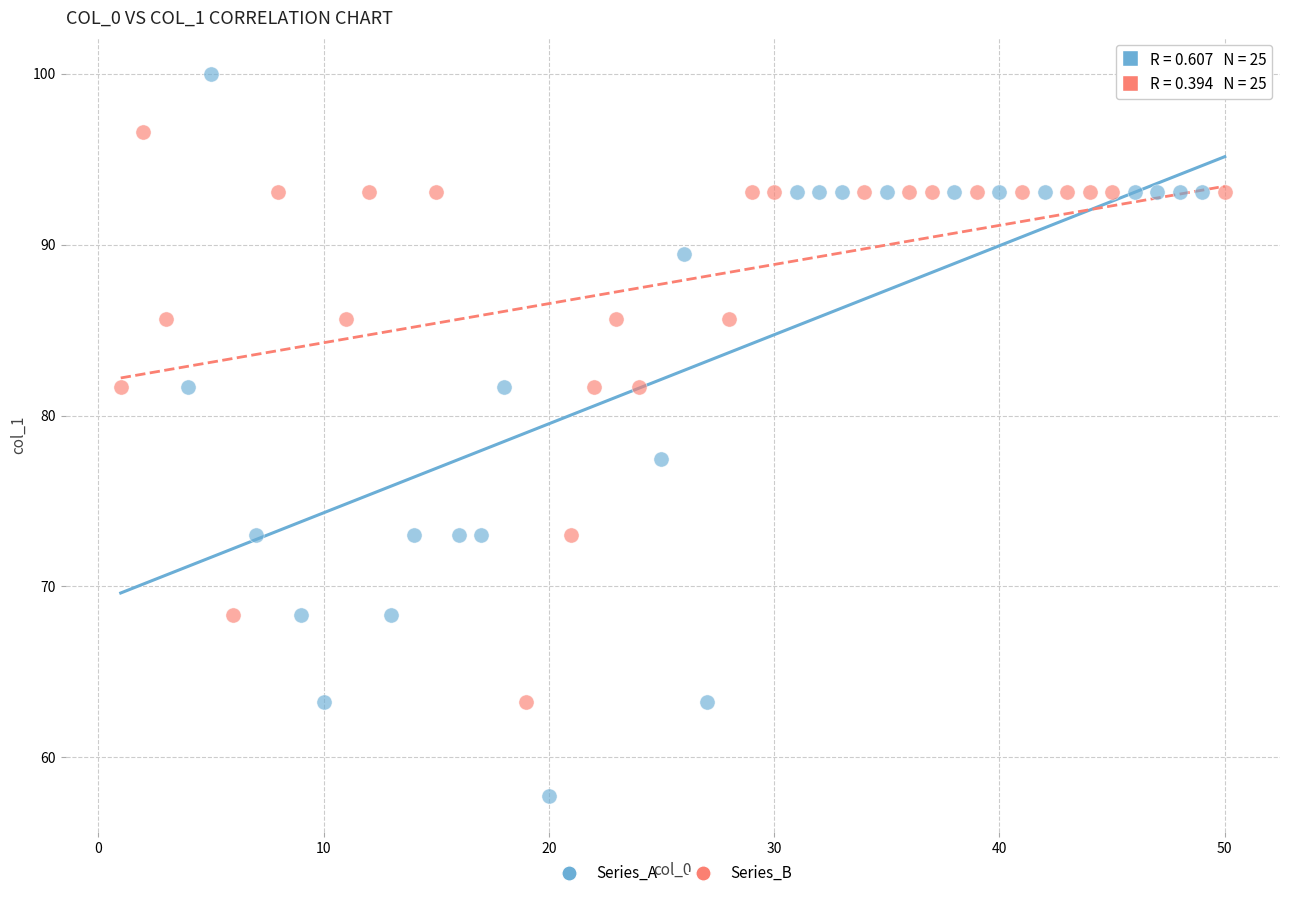

Which series reaches the maximum Y coordinate?

Series_A